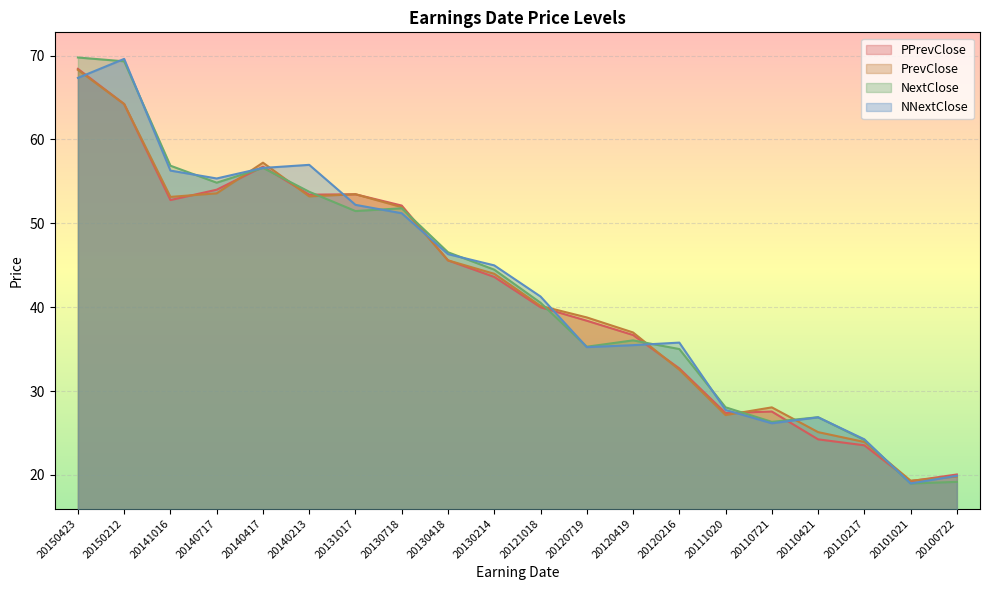

Rank the series at 20140717 from highest to lowest value.

NNextClose, NextClose, PPrevClose, PrevClose